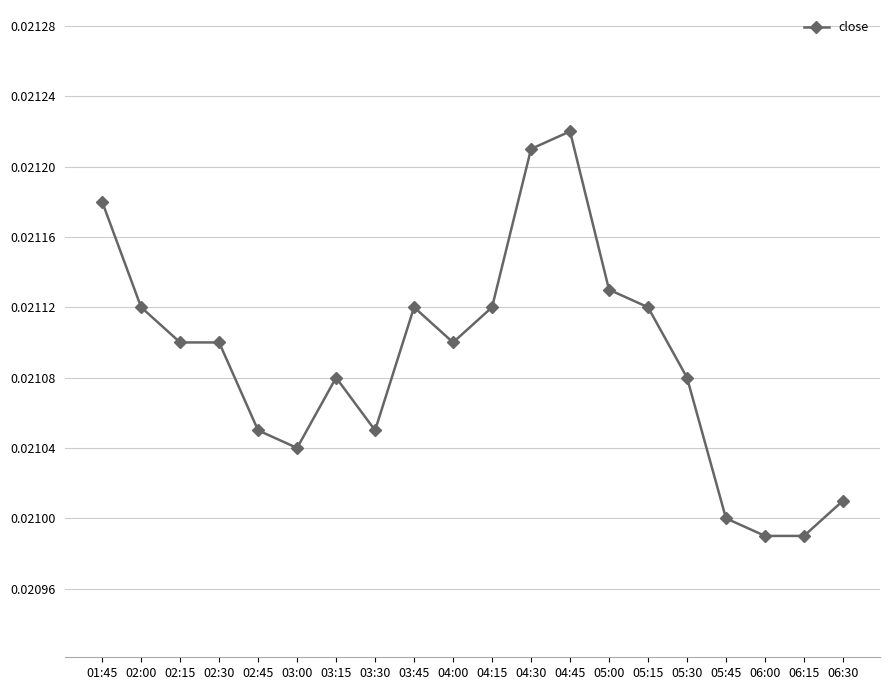

How many values are between 0 and 1?

20